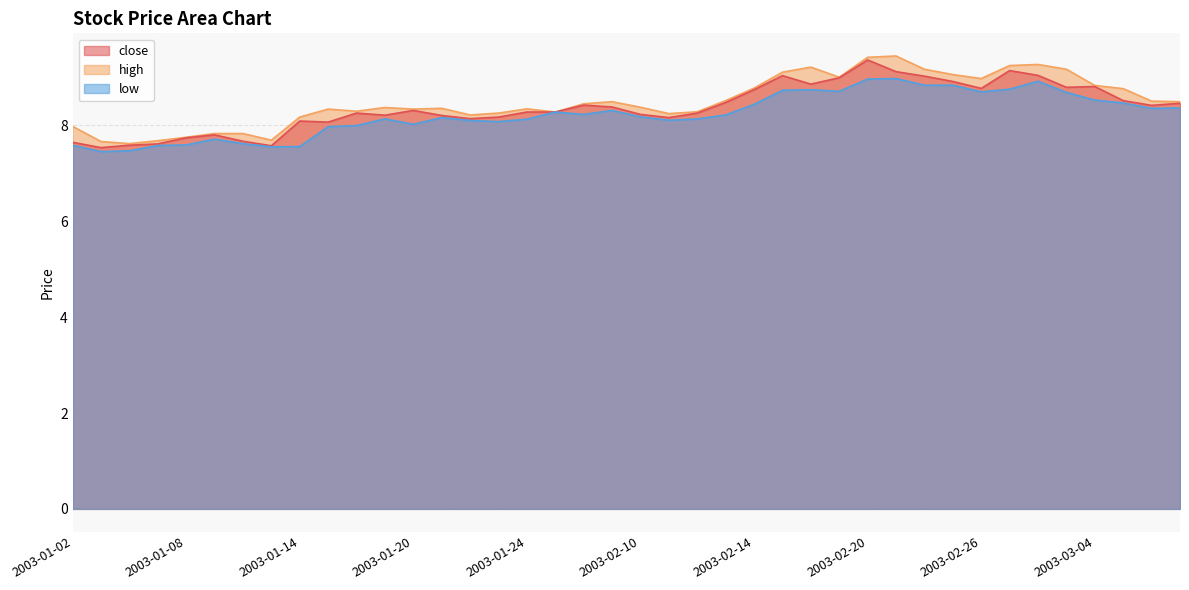

Reading left to right, extract all data points from this chart.

close: 7.6	7.5	7.6	7.6	7.7	7.8	7.7	7.6	8.1	8.1	8.3	8.2	8.3	8.2	8.1	8.2	8.3	8.3	8.4	8.4	8.2	8.2	8.3	8.5	8.7	9.0	8.9	9.0	9.4	9.1	9.0	8.9	8.8	9.1	9.0	8.8	8.8	8.5	8.4	8.5
high: 8.0	7.7	7.6	7.7	7.8	7.8	7.8	7.7	8.2	8.3	8.3	8.4	8.3	8.4	8.2	8.3	8.3	8.3	8.5	8.5	8.4	8.2	8.3	8.5	8.8	9.1	9.2	9.0	9.4	9.4	9.2	9.1	9.0	9.2	9.3	9.2	8.8	8.8	8.5	8.5
low: 7.6	7.5	7.5	7.6	7.6	7.7	7.6	7.6	7.6	8.0	8.0	8.1	8.0	8.2	8.1	8.1	8.1	8.3	8.2	8.3	8.2	8.1	8.1	8.2	8.4	8.7	8.7	8.7	9.0	9.0	8.8	8.8	8.7	8.8	8.9	8.7	8.5	8.5	8.4	8.4